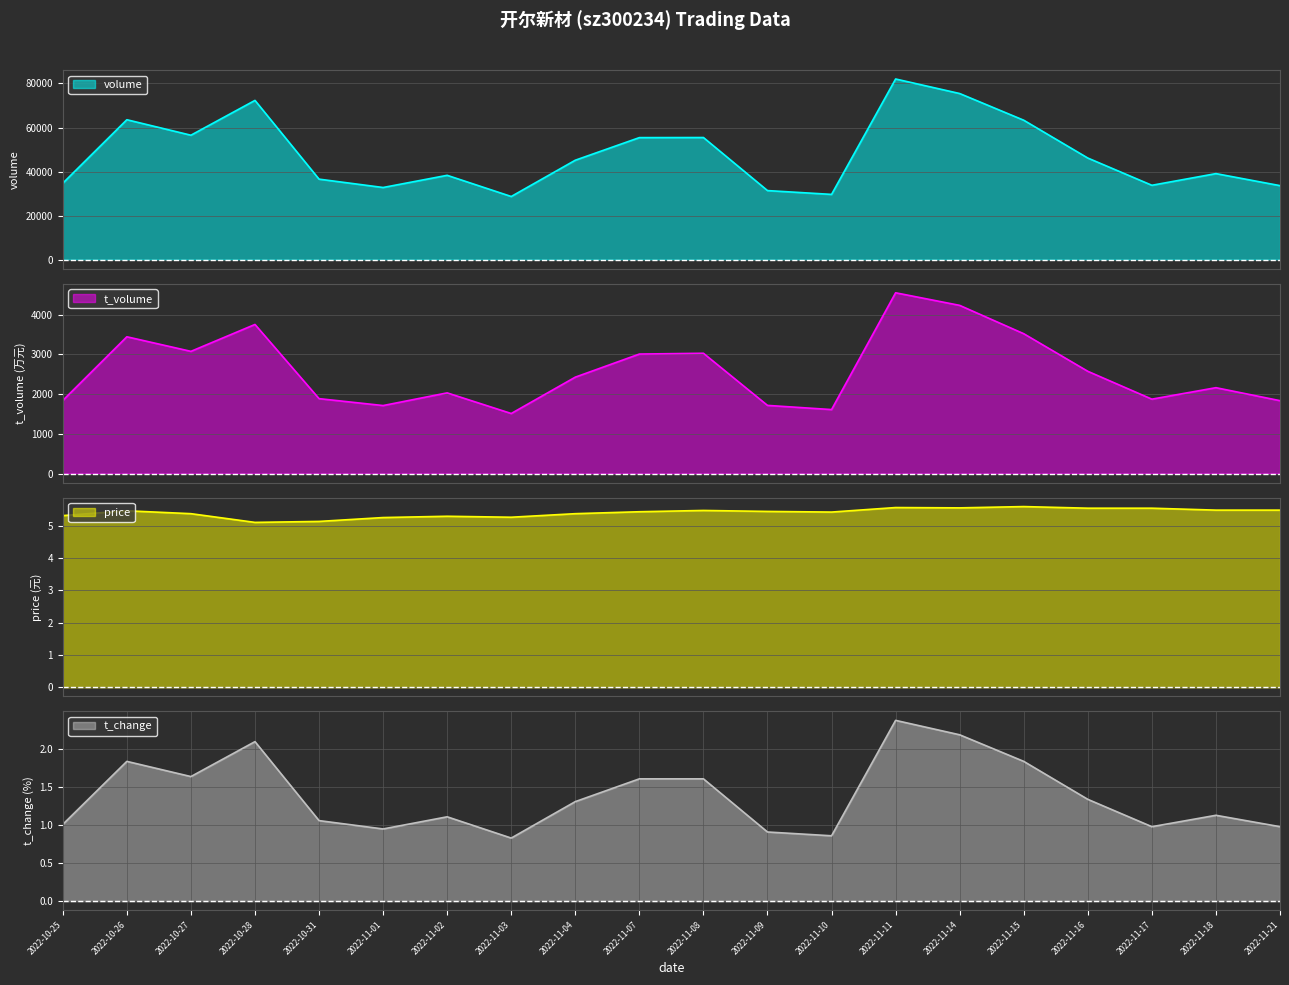

Reading left to right, extract all data points from this chart.

volume: 2022-10-25=34718.0	2022-10-26=63538.0	2022-10-27=56506.0	2022-10-28=72308.0	2022-10-31=36566.0	2022-11-01=32775.0	2022-11-02=38306.0	2022-11-03=28695.0	2022-11-04=45160.0	2022-11-07=55418.0	2022-11-08=55460.0	2022-11-09=31375.0	2022-11-10=29643.0	2022-11-11=82024.0	2022-11-14=75423.0	2022-11-15=63308.0	2022-11-16=46144.0	2022-11-17=33782.0	2022-11-18=39078.0	2022-11-21=33620.0
t_volume: 2022-10-25=1838.0	2022-10-26=3441.0	2022-10-27=3074.0	2022-10-28=3751.0	2022-10-31=1884.0	2022-11-01=1710.0	2022-11-02=2029.0	2022-11-03=1510.0	2022-11-04=2425.0	2022-11-07=3006.0	2022-11-08=3026.0	2022-11-09=1714.0	2022-11-10=1609.0	2022-11-11=4548.0	2022-11-14=4231.0	2022-11-15=3518.0	2022-11-16=2572.0	2022-11-17=1871.0	2022-11-18=2160.0	2022-11-21=1833.0
price: 2022-10-25=5.3	2022-10-26=5.5	2022-10-27=5.4	2022-10-28=5.1	2022-10-31=5.1	2022-11-01=5.3	2022-11-02=5.3	2022-11-03=5.3	2022-11-04=5.4	2022-11-07=5.4	2022-11-08=5.5	2022-11-09=5.5	2022-11-10=5.4	2022-11-11=5.6	2022-11-14=5.6	2022-11-15=5.6	2022-11-16=5.5	2022-11-17=5.5	2022-11-18=5.5	2022-11-21=5.5
t_change: 2022-10-25=1.0	2022-10-26=1.8	2022-10-27=1.6	2022-10-28=2.1	2022-10-31=1.1	2022-11-01=0.9	2022-11-02=1.1	2022-11-03=0.8	2022-11-04=1.3	2022-11-07=1.6	2022-11-08=1.6	2022-11-09=0.9	2022-11-10=0.9	2022-11-11=2.4	2022-11-14=2.2	2022-11-15=1.8	2022-11-16=1.3	2022-11-17=1.0	2022-11-18=1.1	2022-11-21=1.0